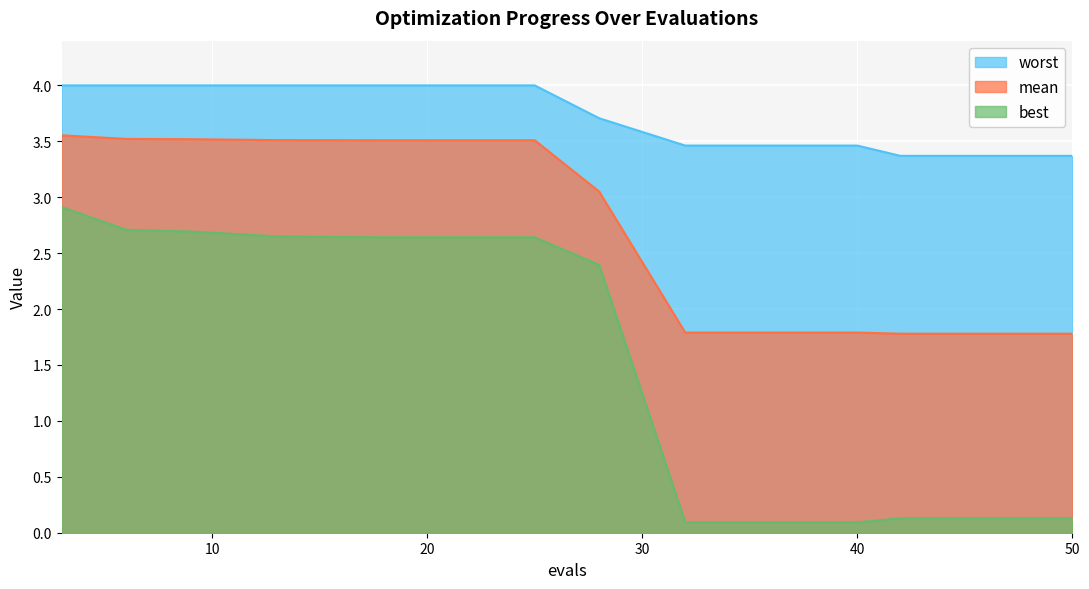

What is the spread (max minus min) of values at 16?

1.4